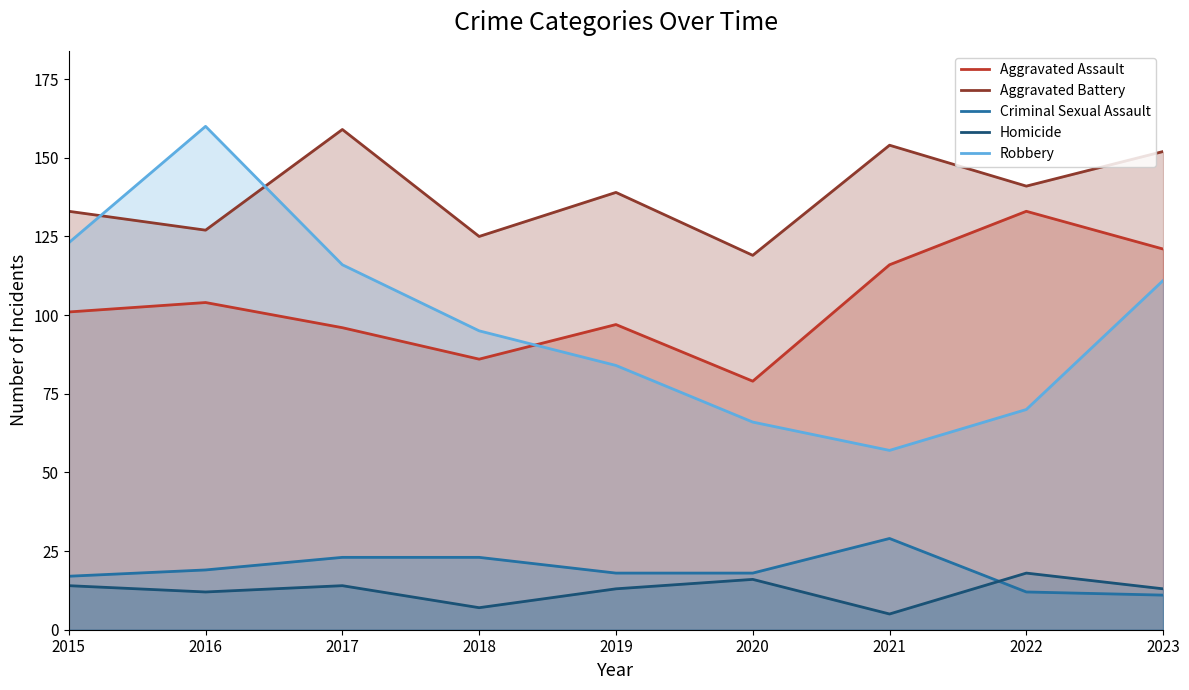

How many lines are shown in the chart?

5